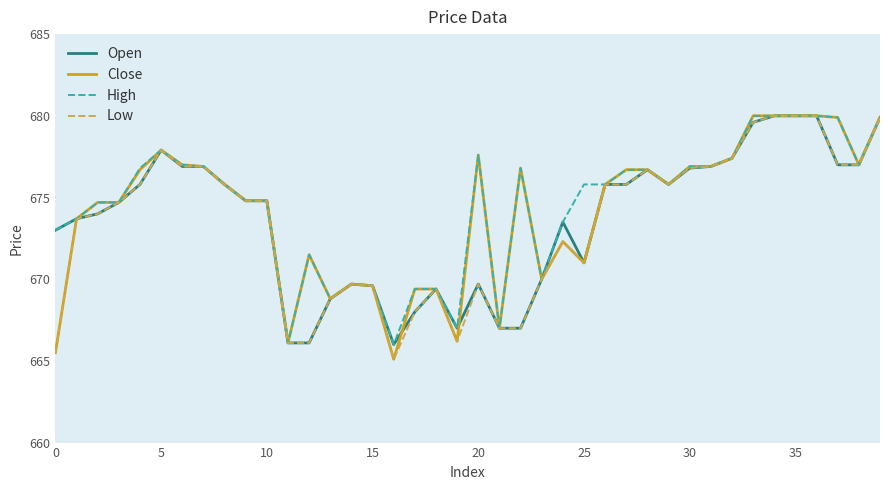

What is the minimum value for Open?

666.0